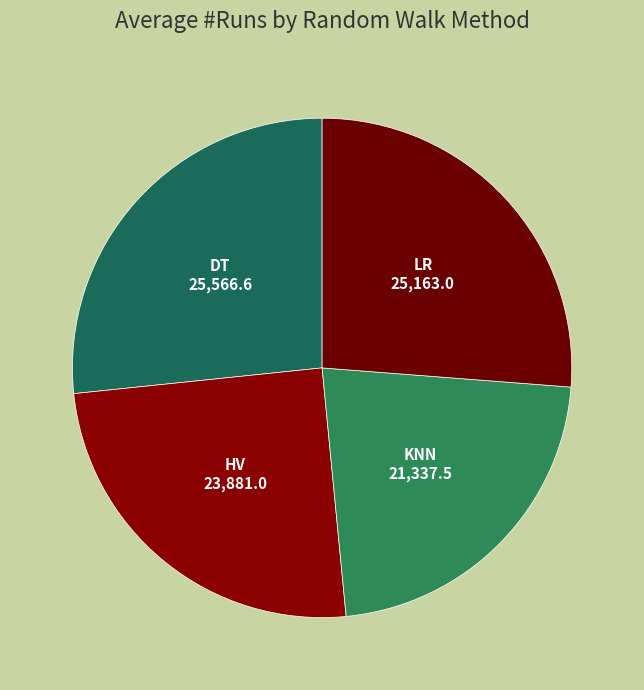

What is the ratio of the value at HV to the value at DT?

0.9